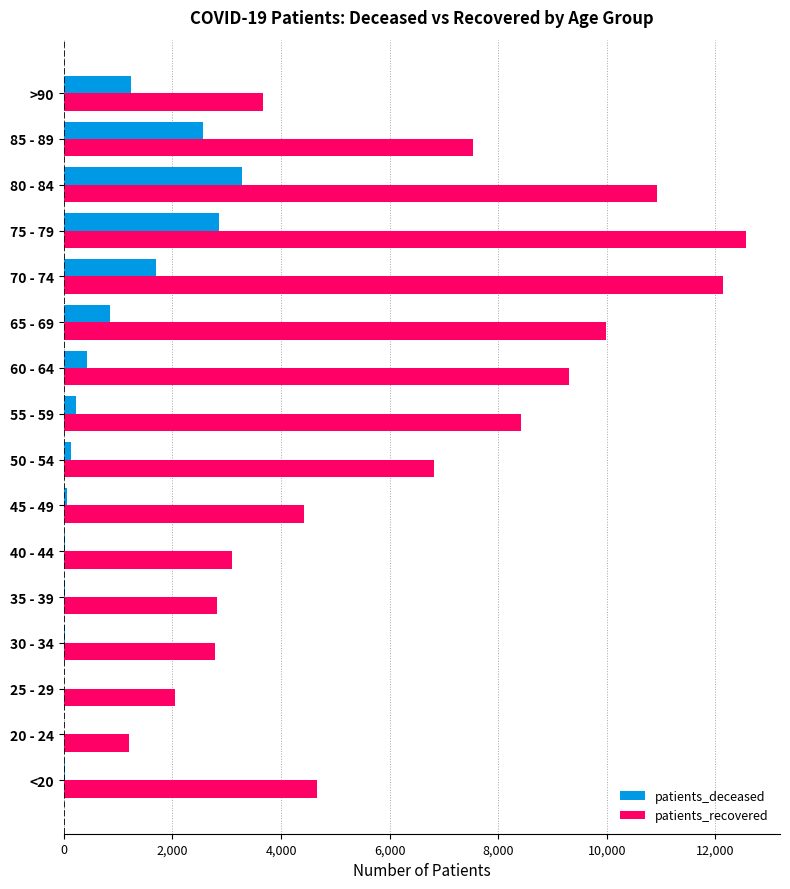

Which series changed the most between 60 - 64 and 75 - 79?

patients_recovered